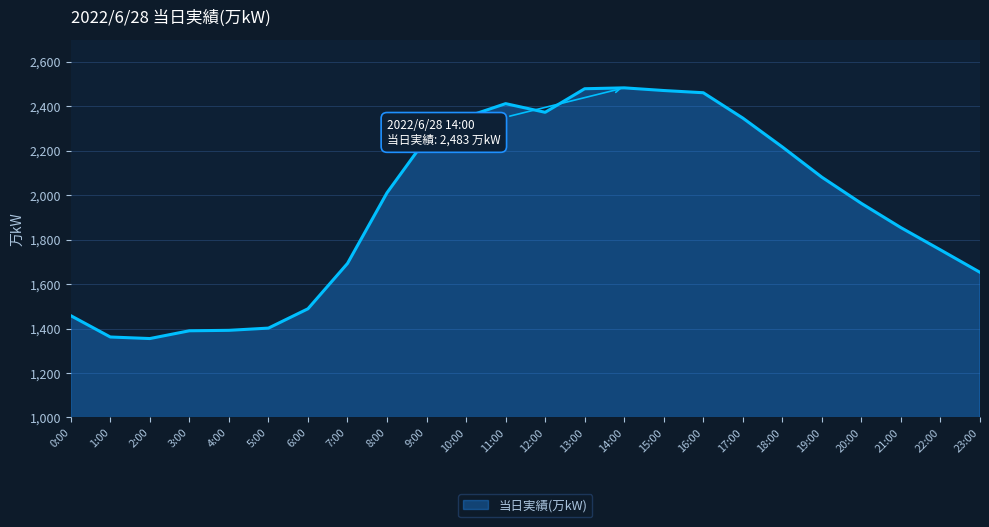

What is the maximum value shown in the chart?

2483